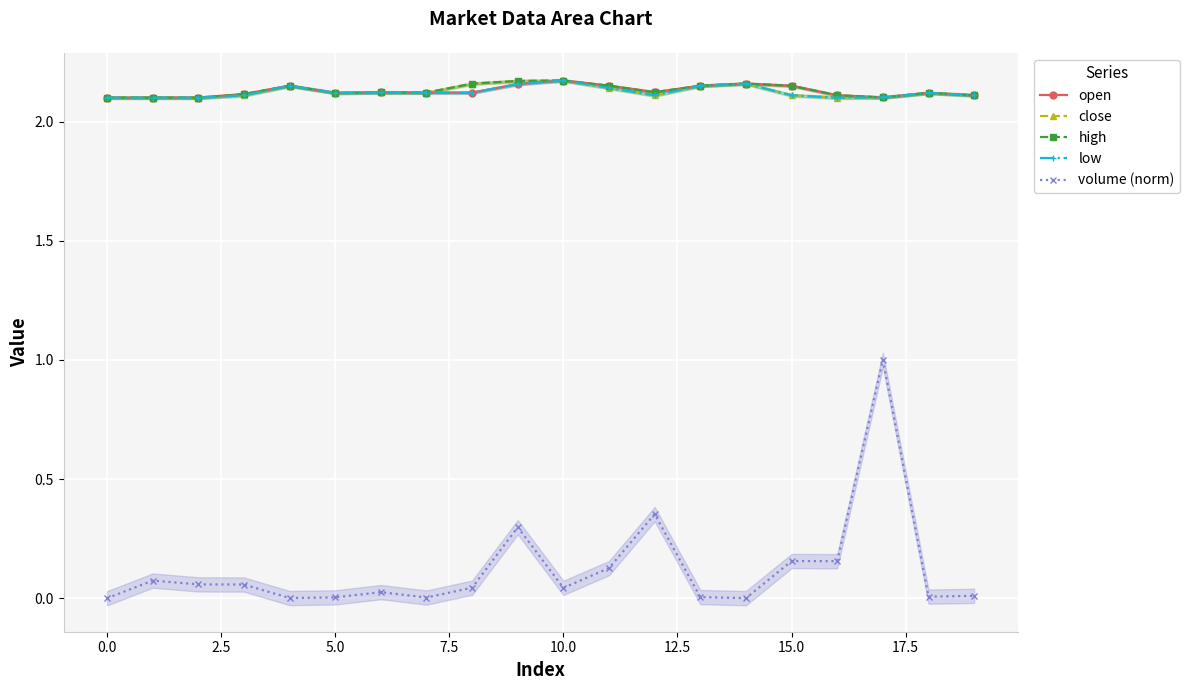

How many high values are between 2 and 3?

20